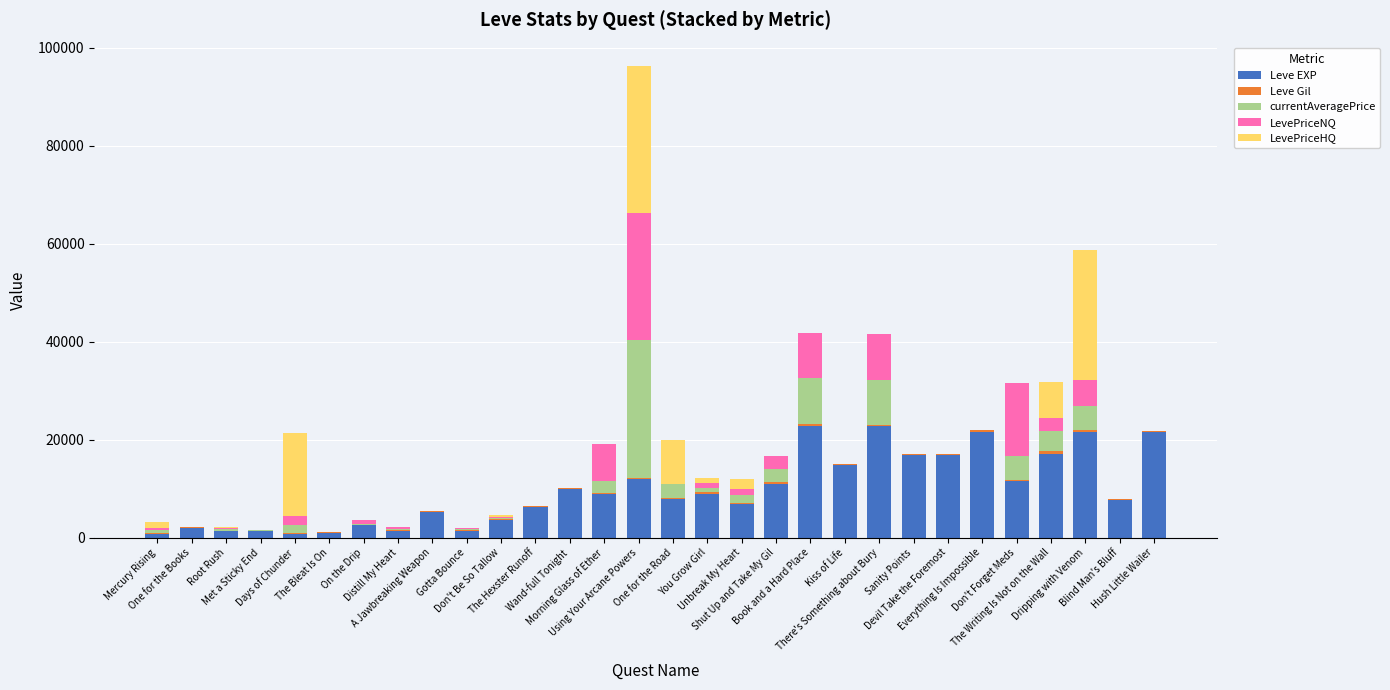

Which series has the largest range (max minus min)?

LevePriceHQ